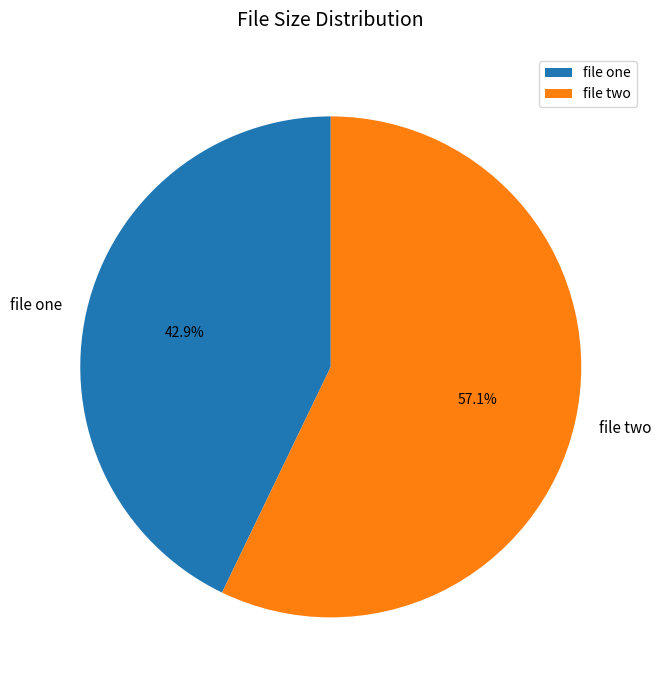

Which category has the smallest portion of the pie?

file one